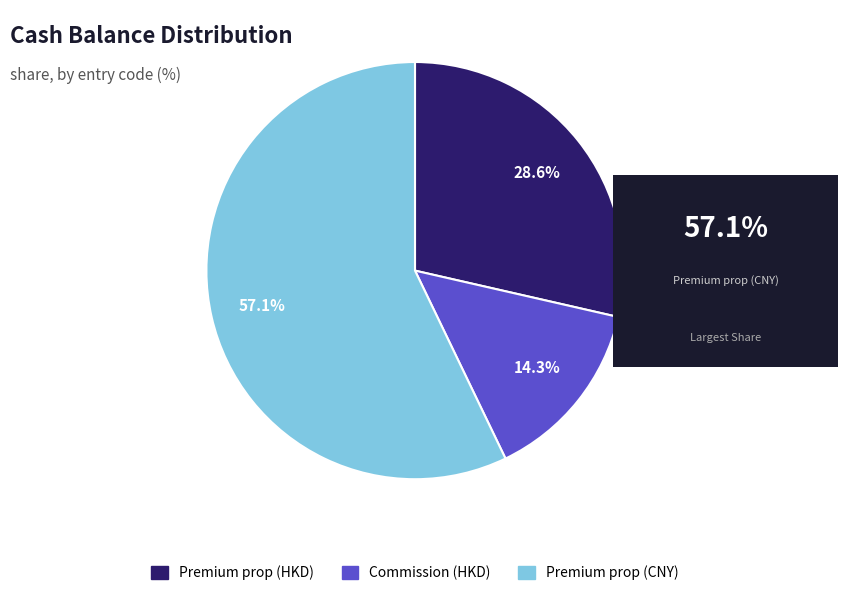

Count the number of slices in the pie.

3